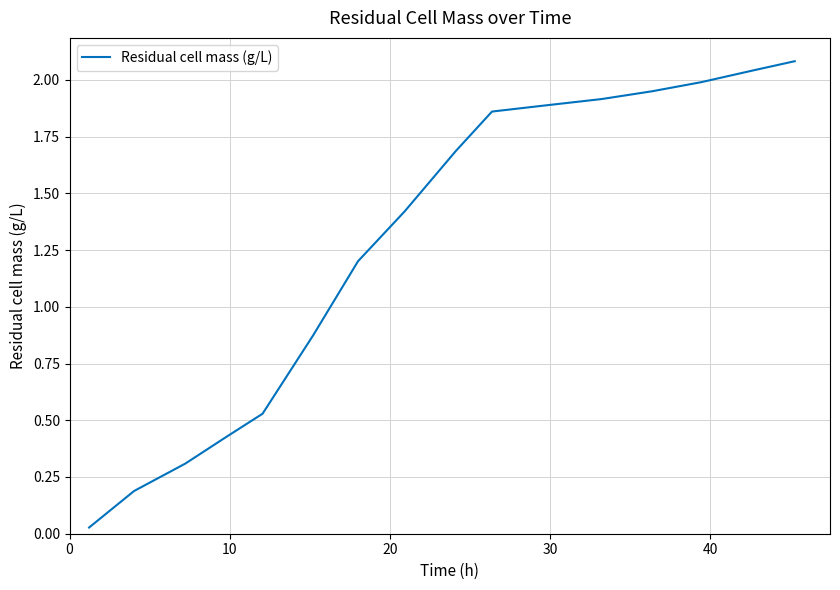

What is the greatest value displayed?

2.1